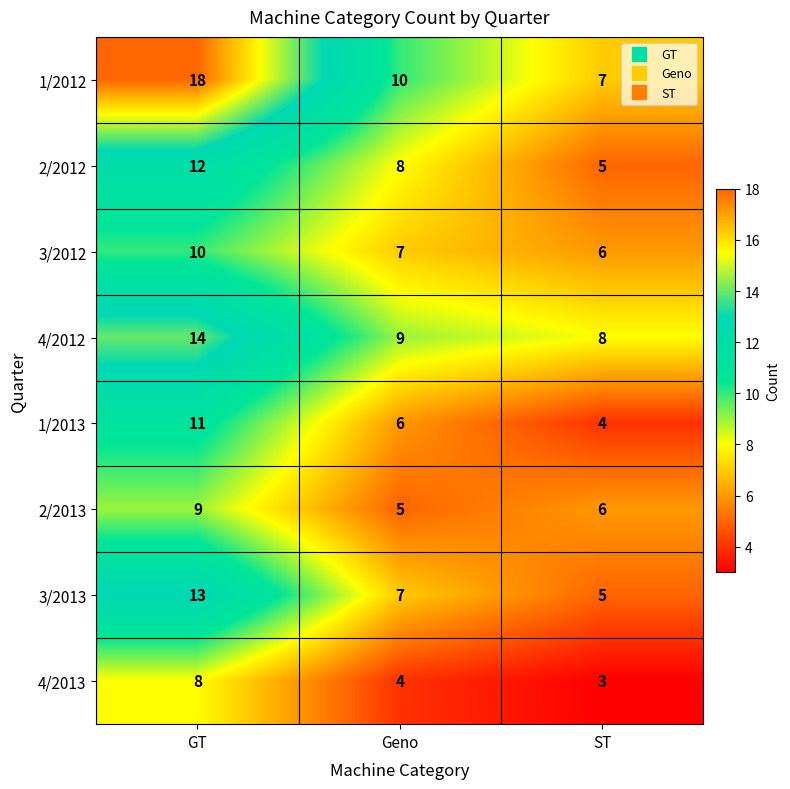

What is the difference between the 1/2013 values at GT and ST?

7